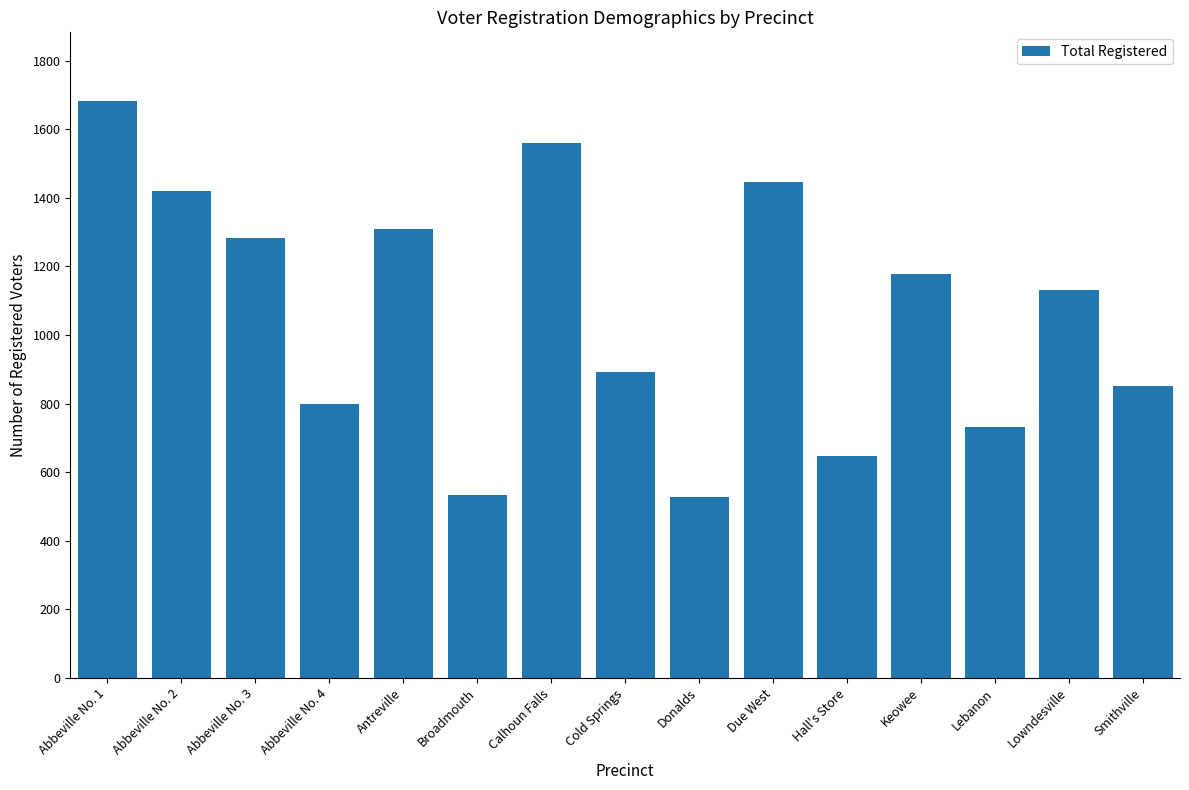

Which category has the highest value across all series?

Abbeville No. 1